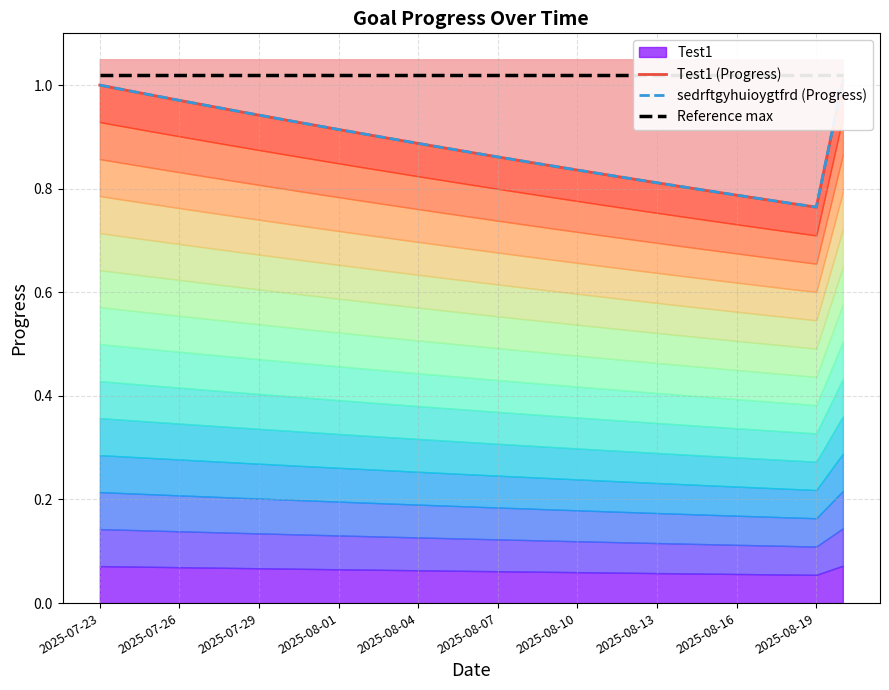

What is the greatest value displayed?

1.0